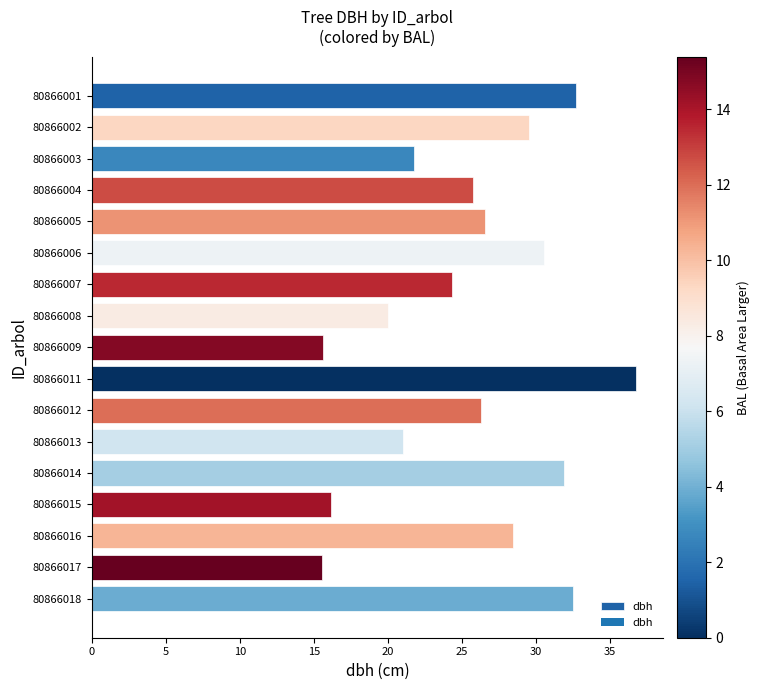

What is the value of the 15th bar from the top?

28.4